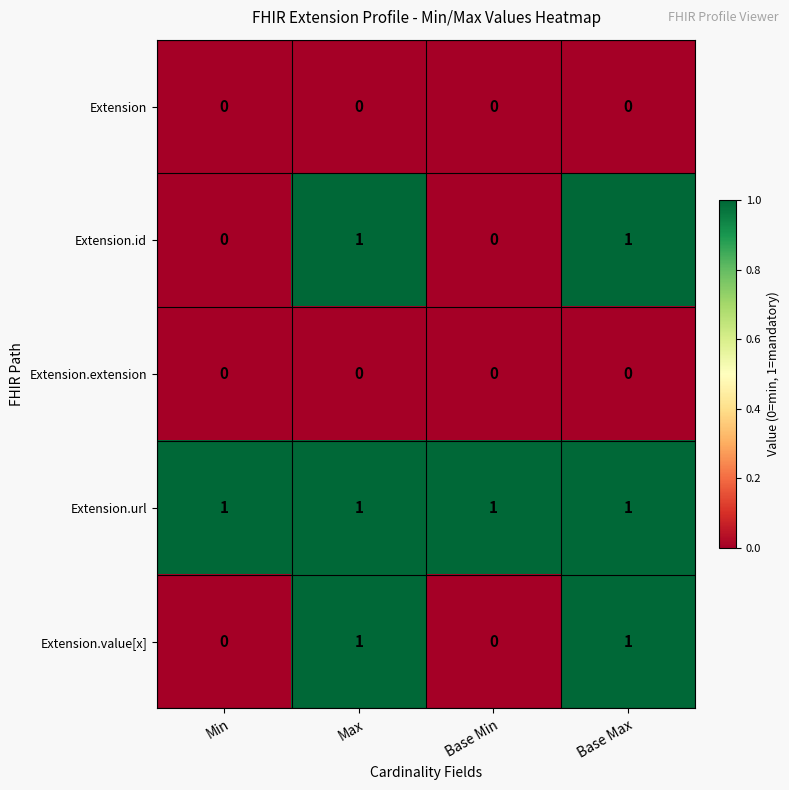

How many distinct data groups are displayed?

5